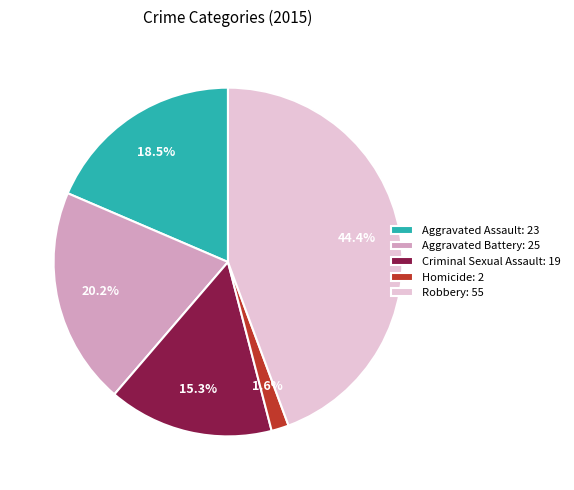

Is Homicide the majority of the pie?

No